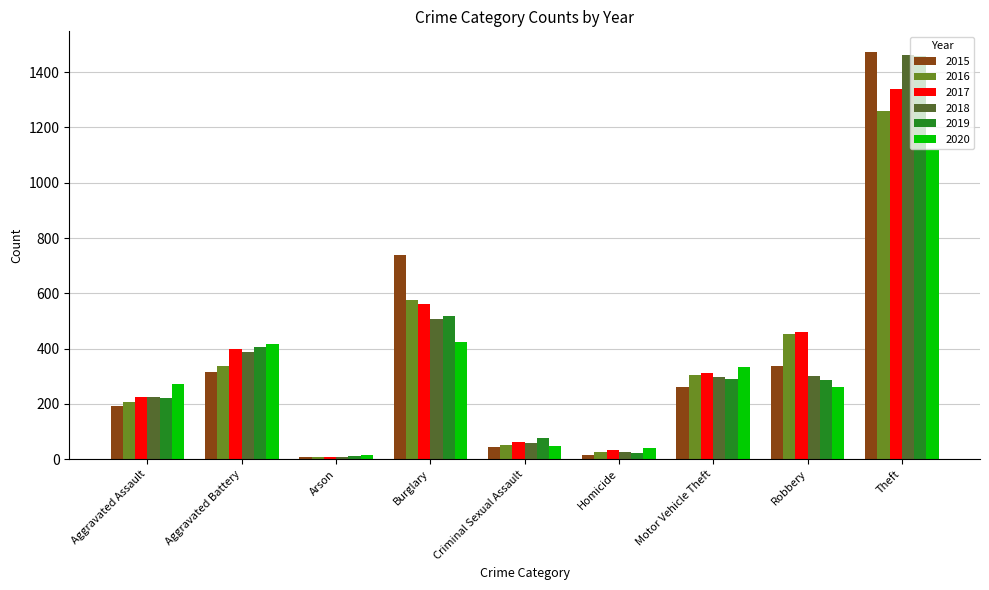

What are all the series names shown in the legend?

2015, 2016, 2017, 2018, 2019, 2020